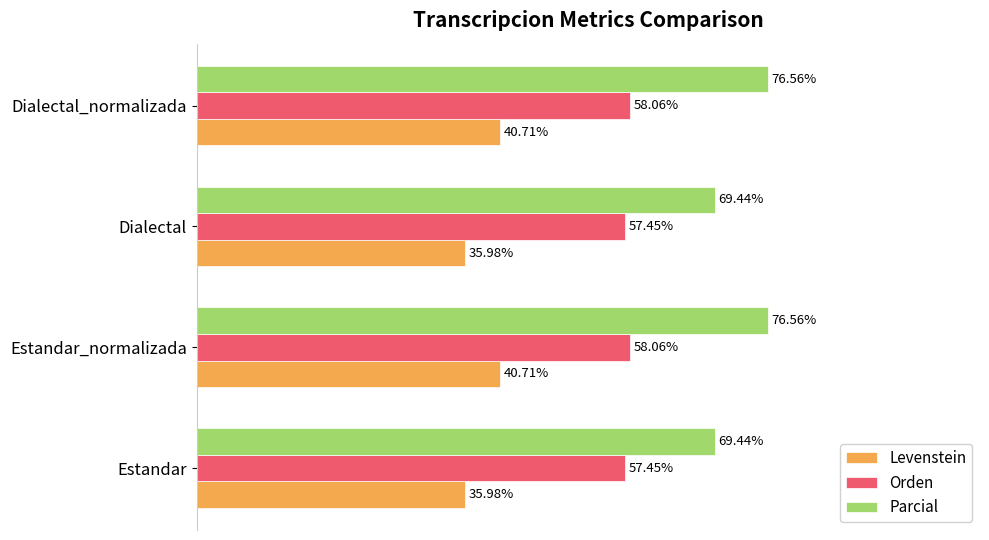

Which series has the largest range (max minus min)?

Parcial